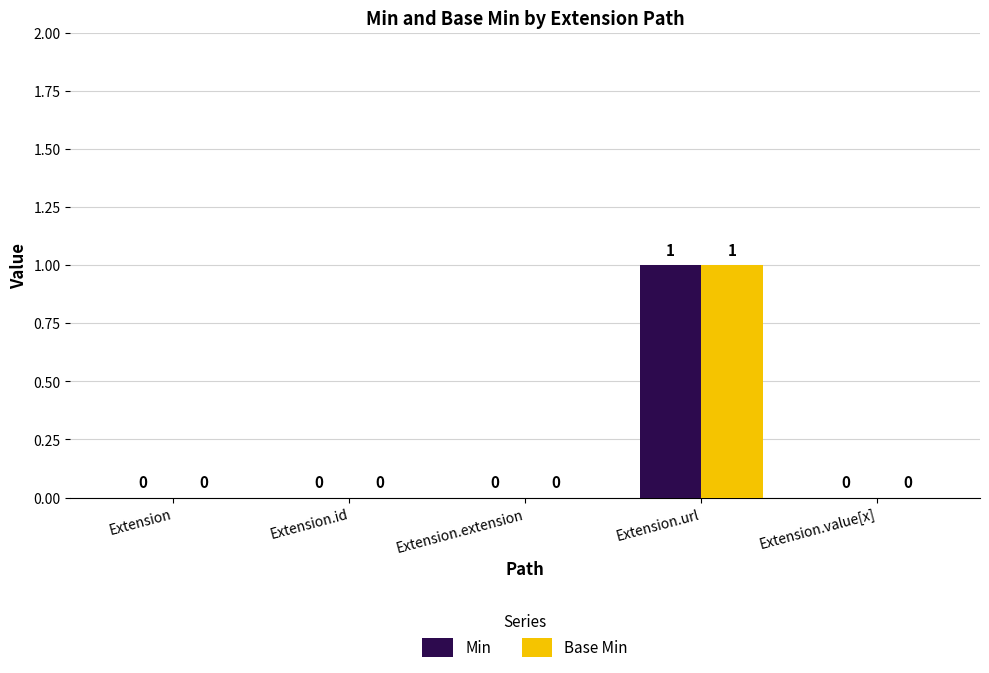

How many Base Min values are between 0 and 1?

5